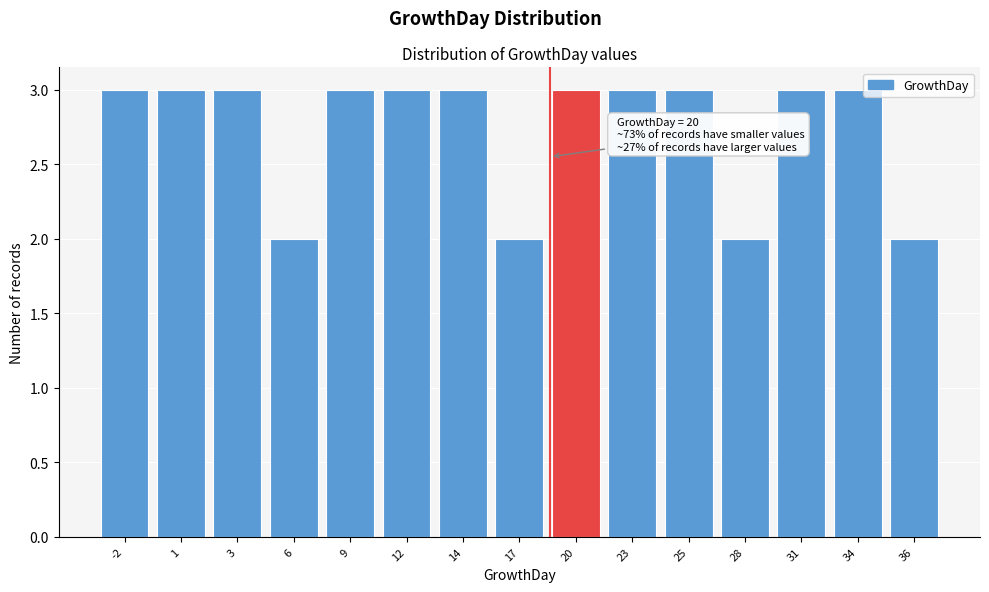

Reading left to right, extract all data points from this chart.

3	3	3	2	3	3	3	2	3	3	3	2	3	3	2